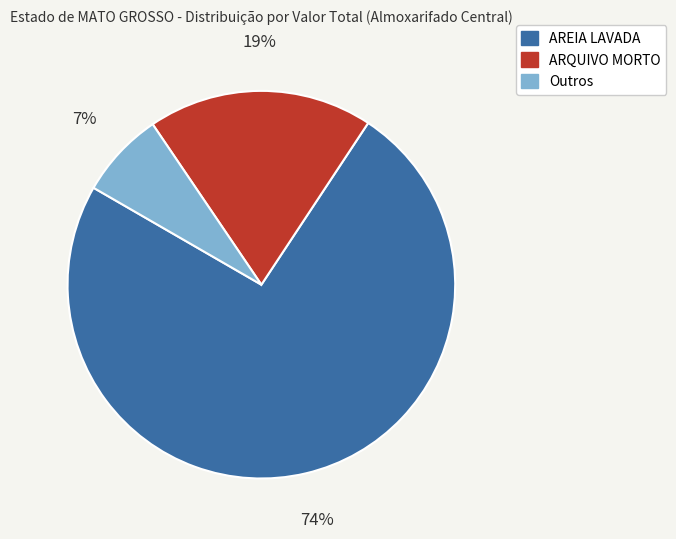

Count the number of slices in the pie.

3